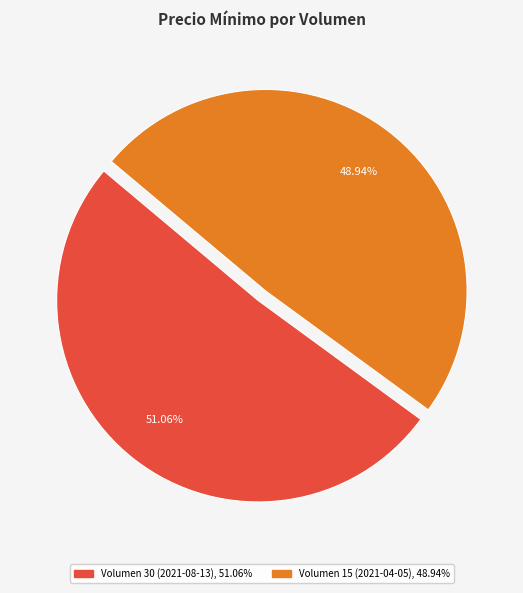

To the nearest percent, what is the combined percentage of Volumen 30 (2021-08-13) and Volumen 15 (2021-04-05)?

100%